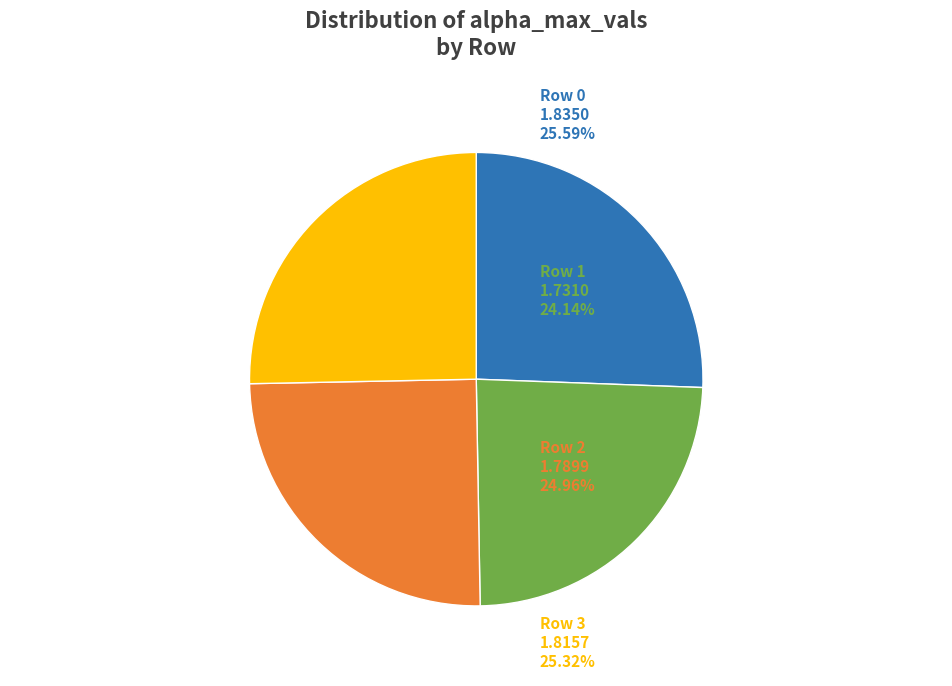

Does any single category account for the majority?

No